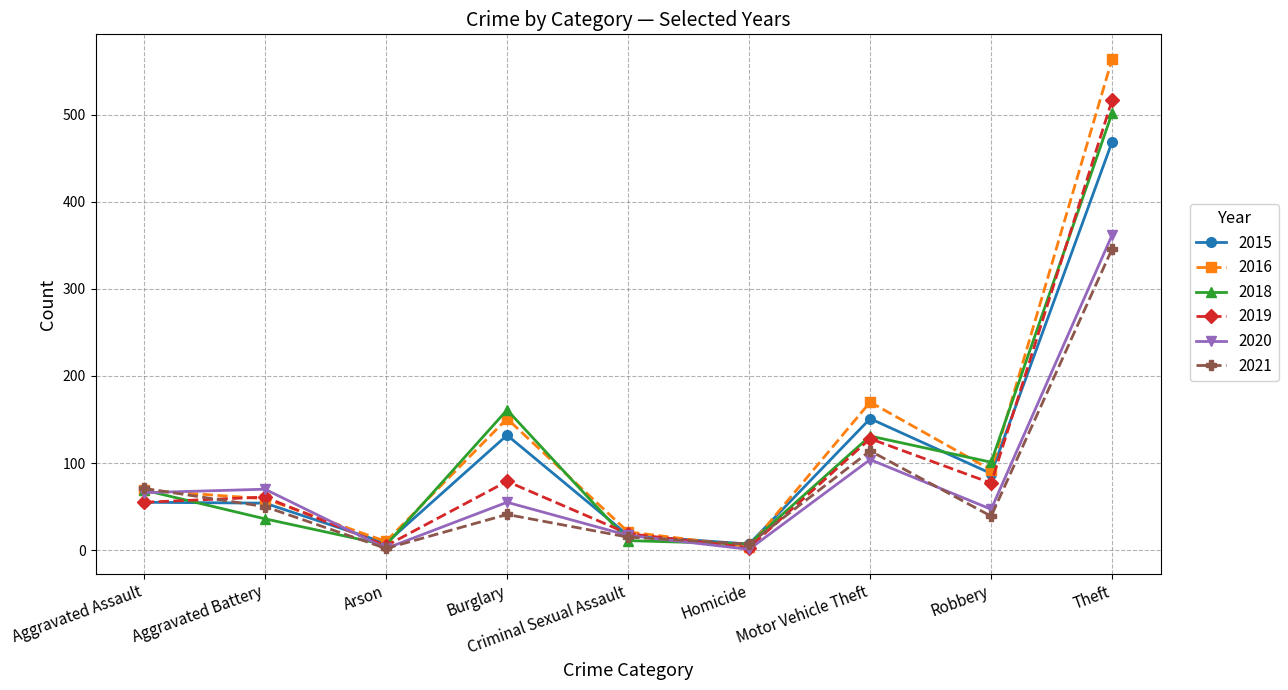

What are all the series names shown in the legend?

2015, 2016, 2018, 2019, 2020, 2021